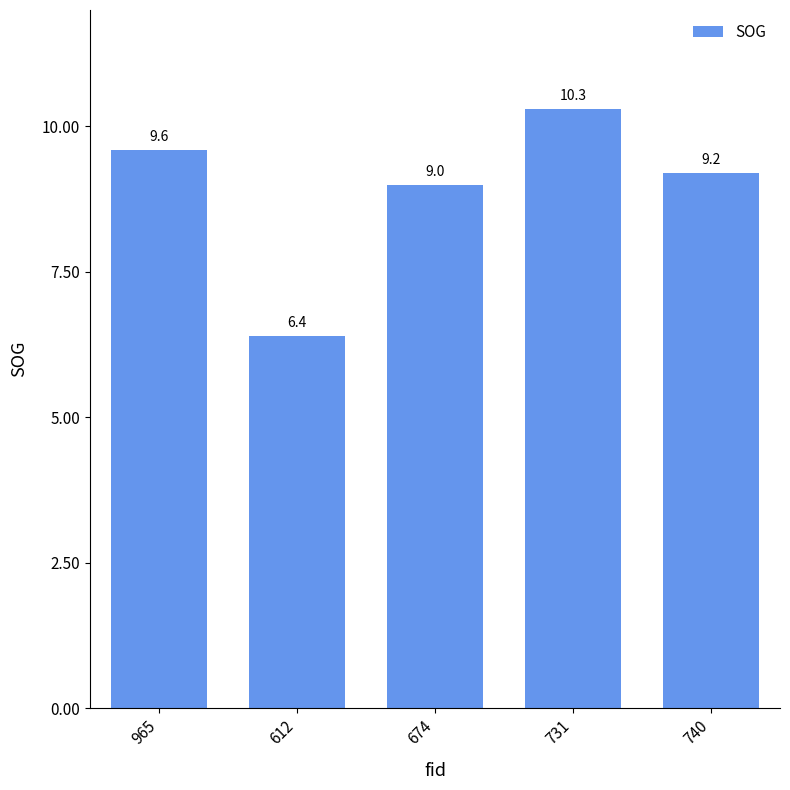

Reading left to right, what are all the values shown in this chart?

9.6	6.4	9.0	10.3	9.2